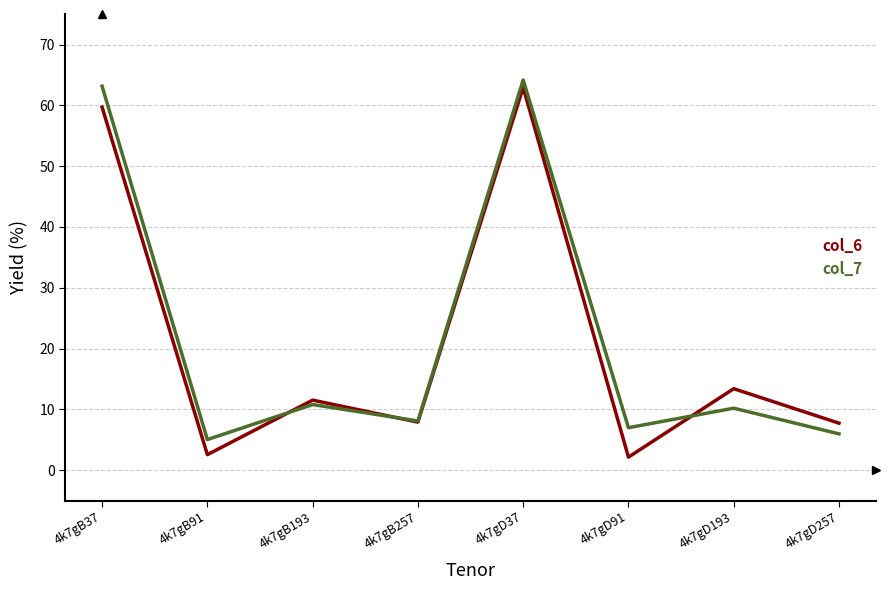

What is the maximum value shown in the chart?

64.2